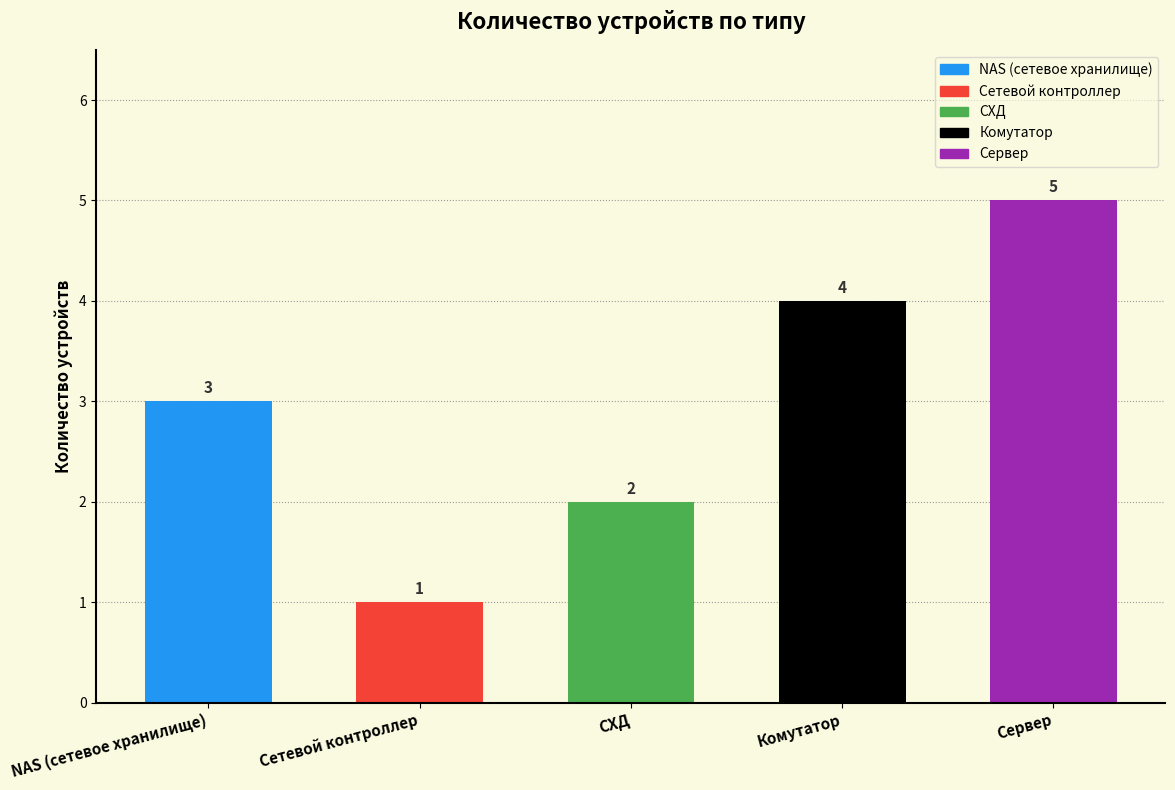

At which label is the value closest to 3?

NAS (сетевое хранилище)